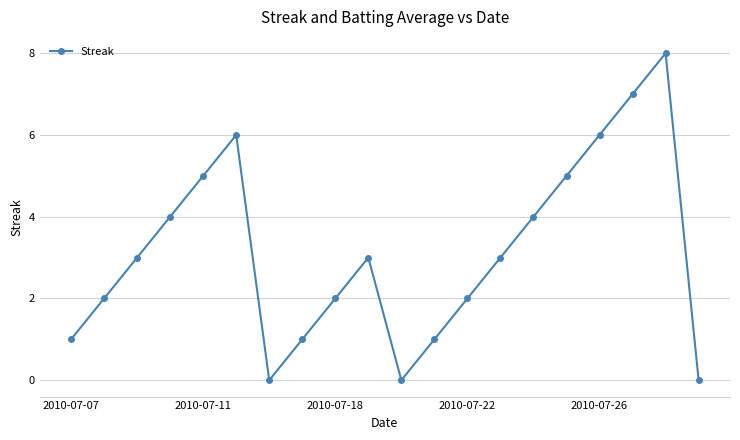

Reading right to left, what are all the values shown in this chart?

0	8	7	6	5	4	3	2	1	0	3	2	1	0	6	5	4	3	2	1